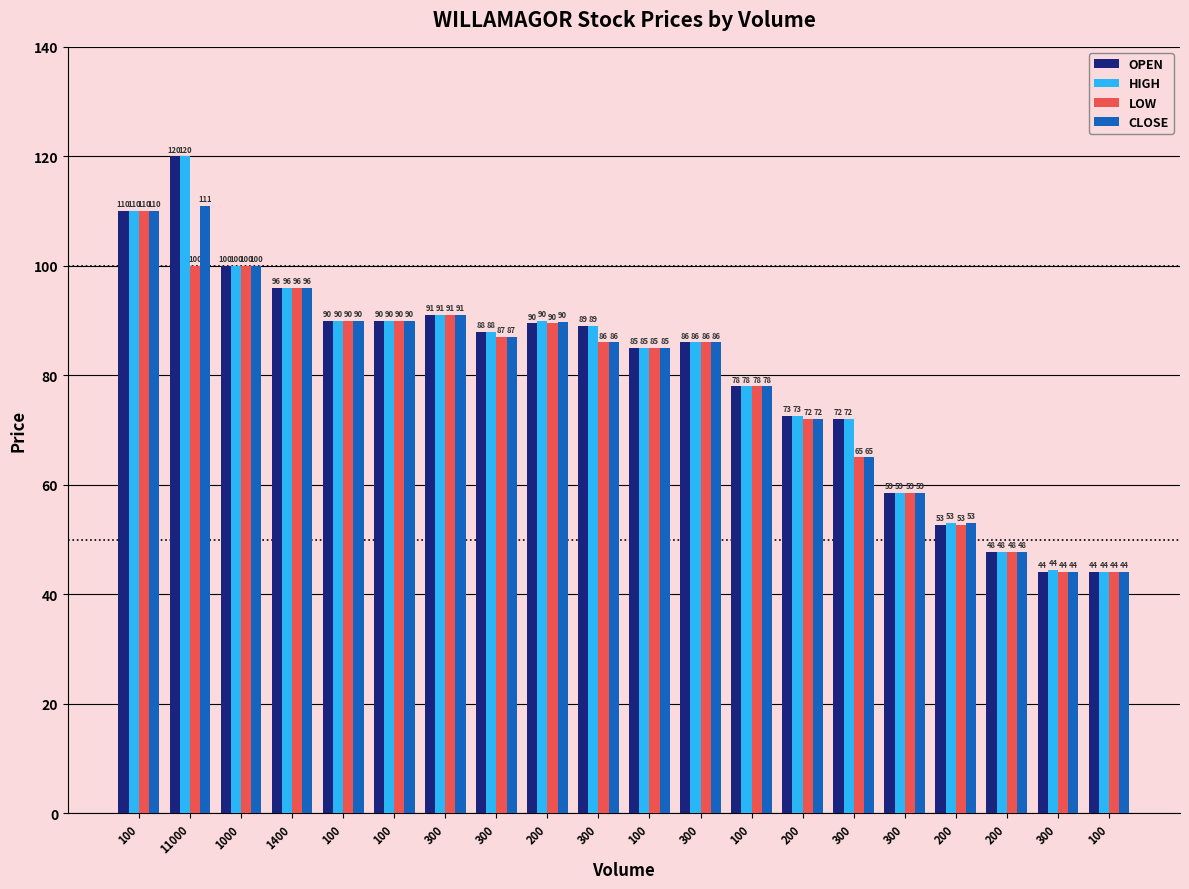

How many data points in HIGH are less than 88?

10